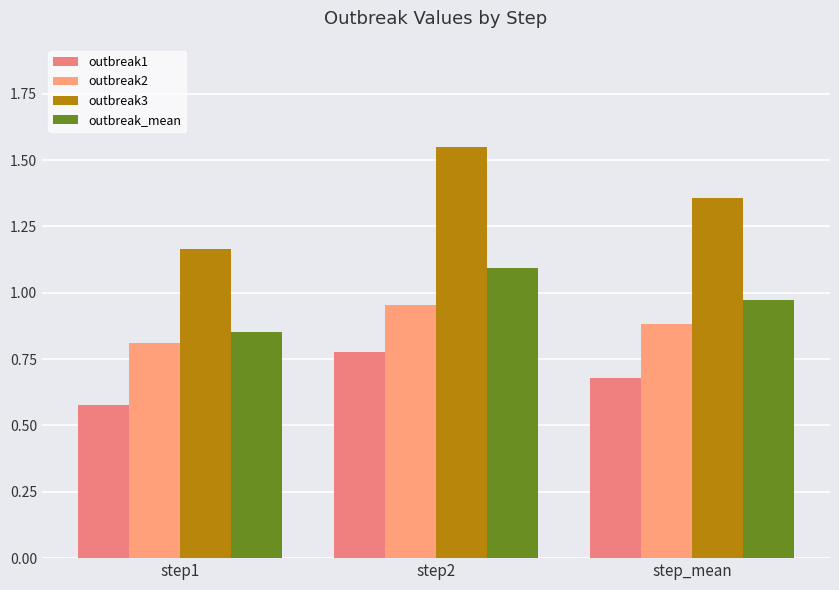

Are the bars grouped side by side (vs. stacked)?

Yes